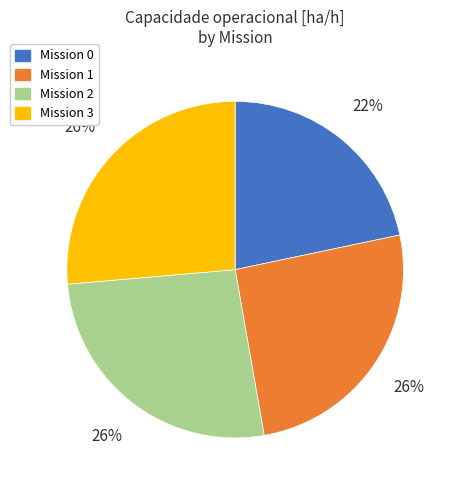

To the nearest percent, what is the average slice percentage?

25%